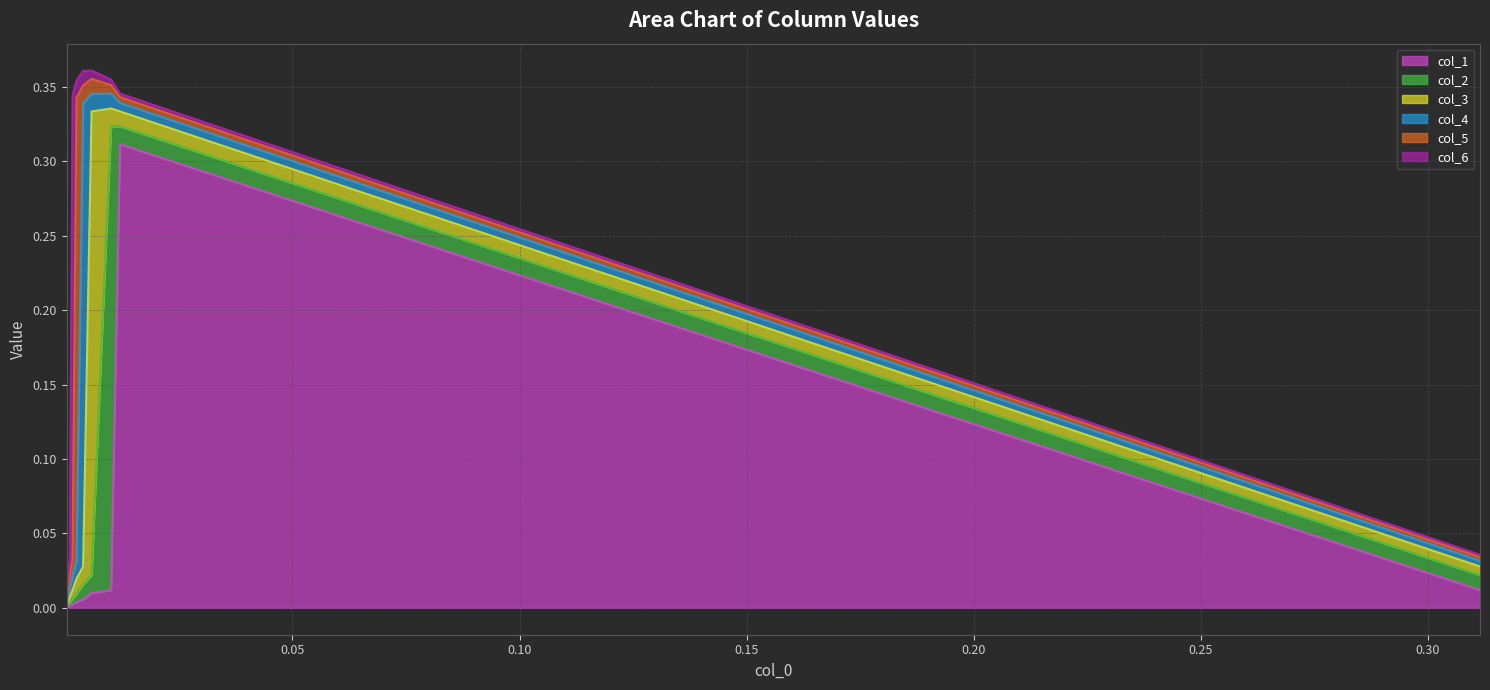

Is it true that col_4 equals 0.0 at Row 1?

True